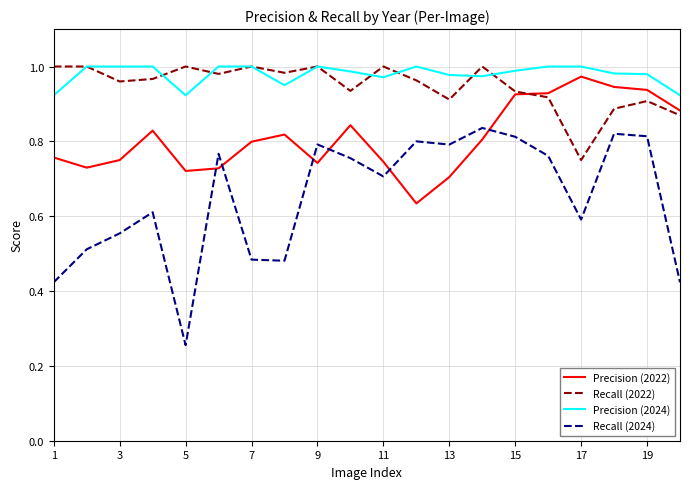

Count the number of data series in this chart.

4